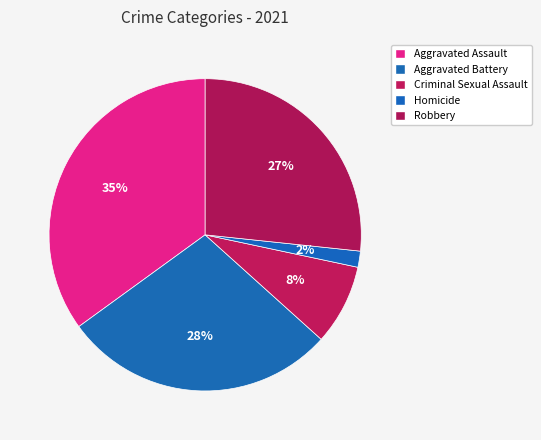

What percentage is NOT represented by Aggravated Assault?

65.0%